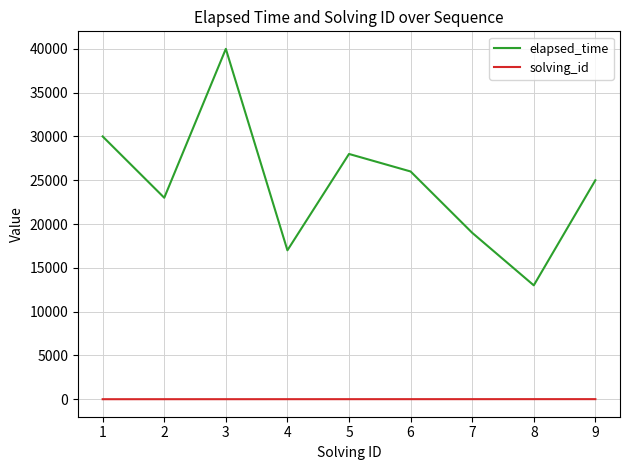

What is the sum of all solving_id values?

45